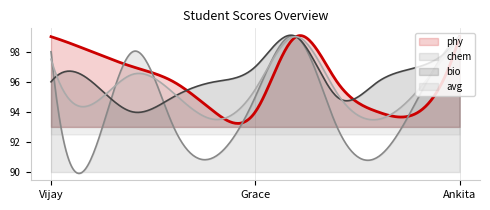

The value of phy at Ankita is 154.8. True or false?

False